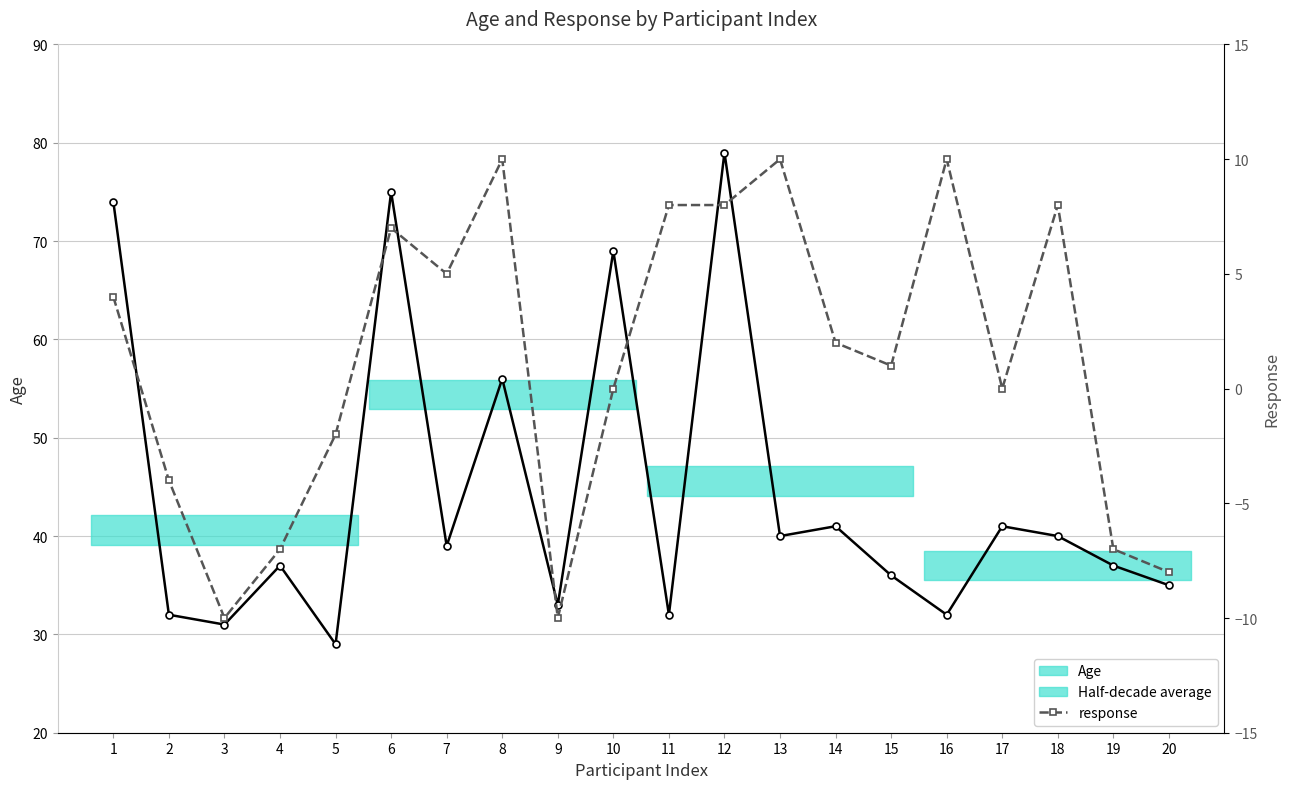

What is the difference between the maximum and minimum values in the Age series?

50